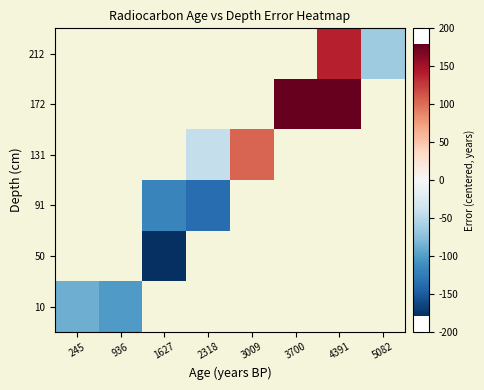

Which label corresponds to the largest value in the chart?

3700